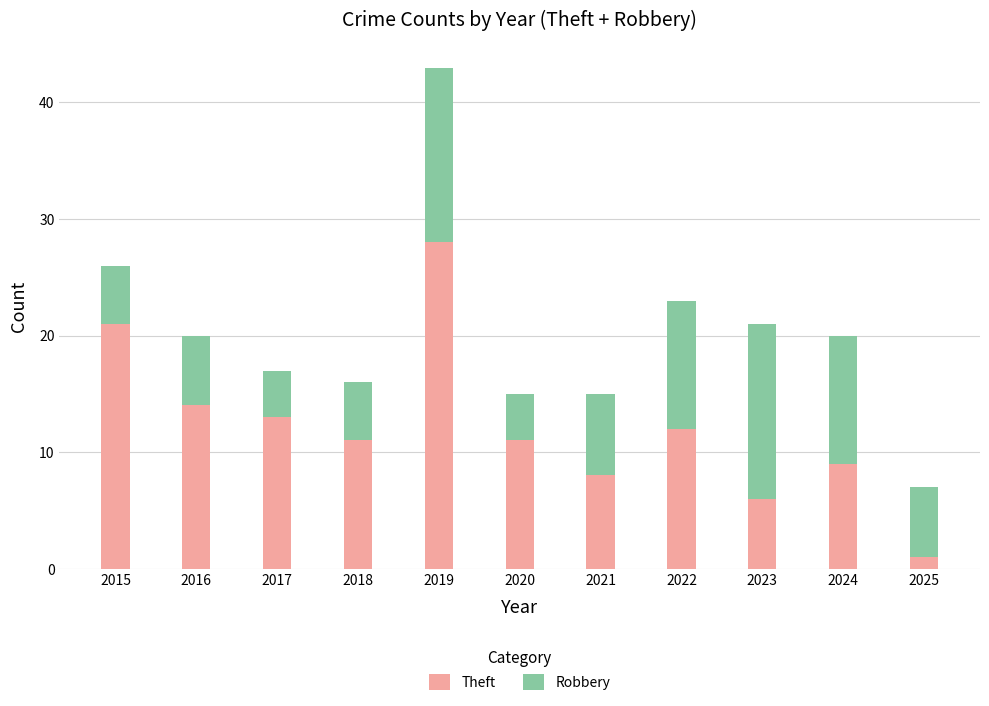

The Theft series shows 14 at 2021. True or false?

False